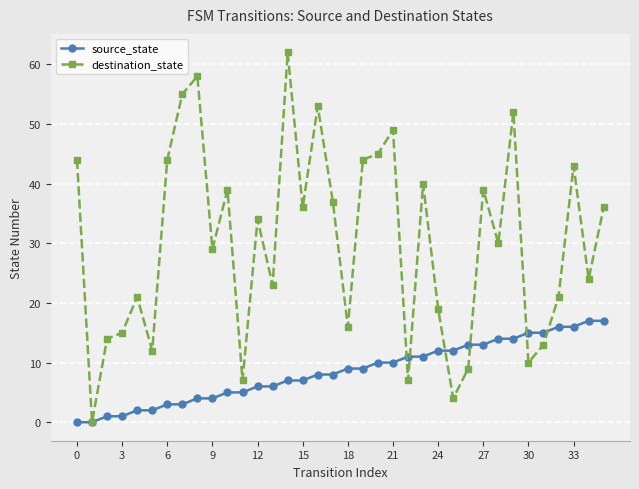

Count the number of data series in this chart.

2